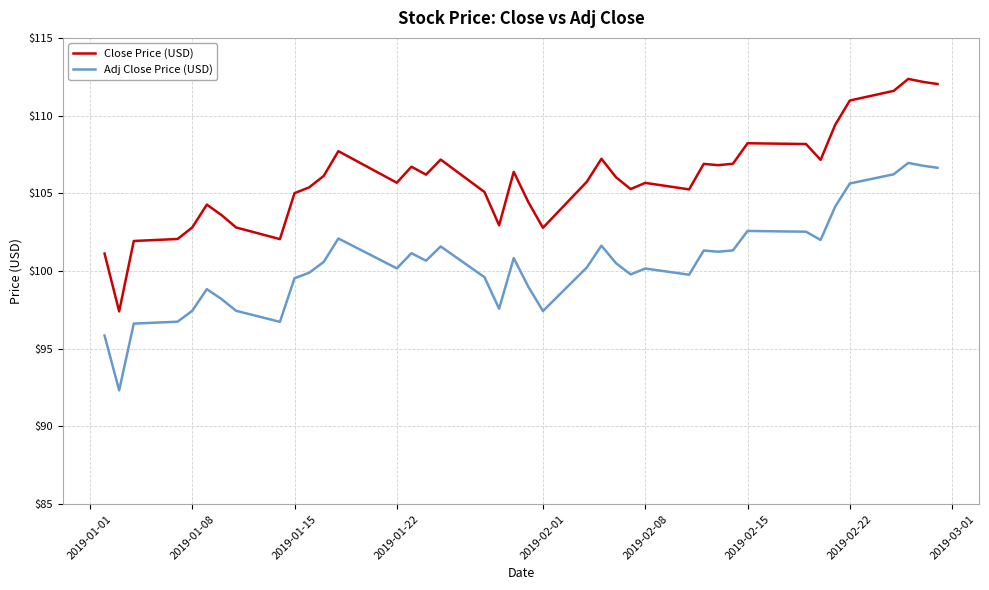

What is the difference between the maximum and minimum values in the Close Price (USD) series?

15.0